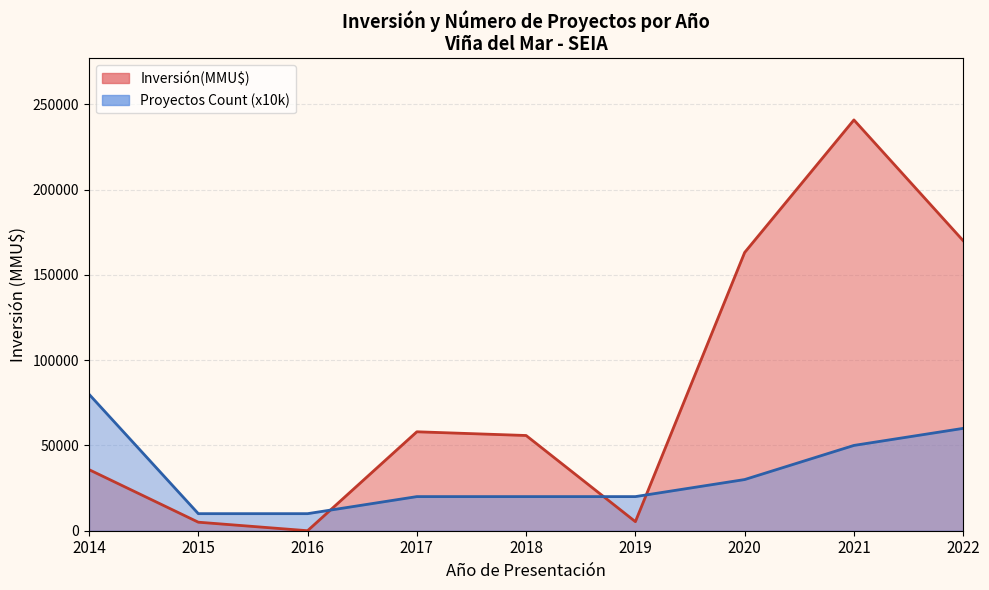

Where do Inversión(MMU$) and Proyectos Count (x10k) first cross each other?

2016 and 2017